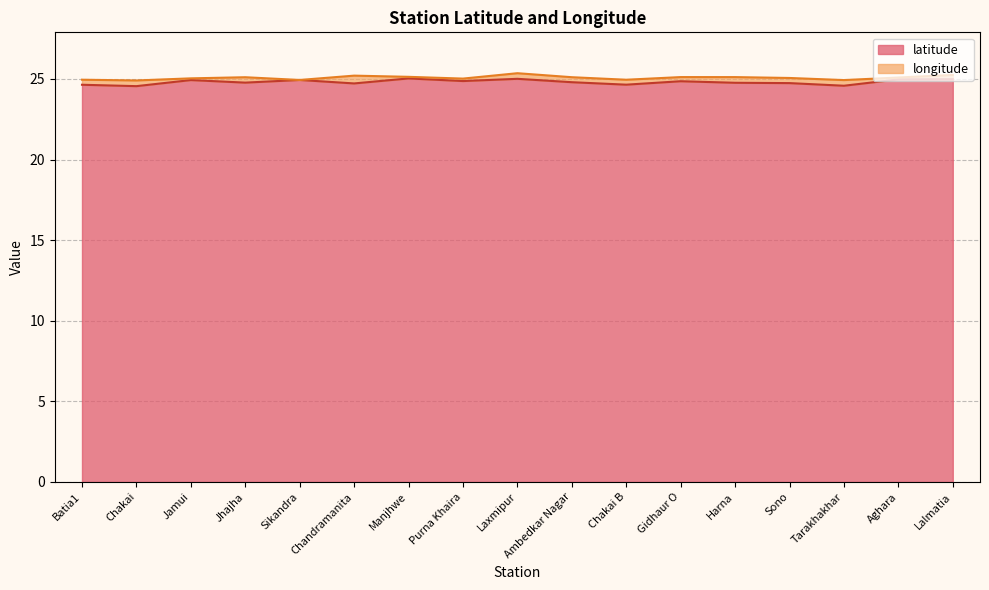

How many lines are shown in the chart?

2